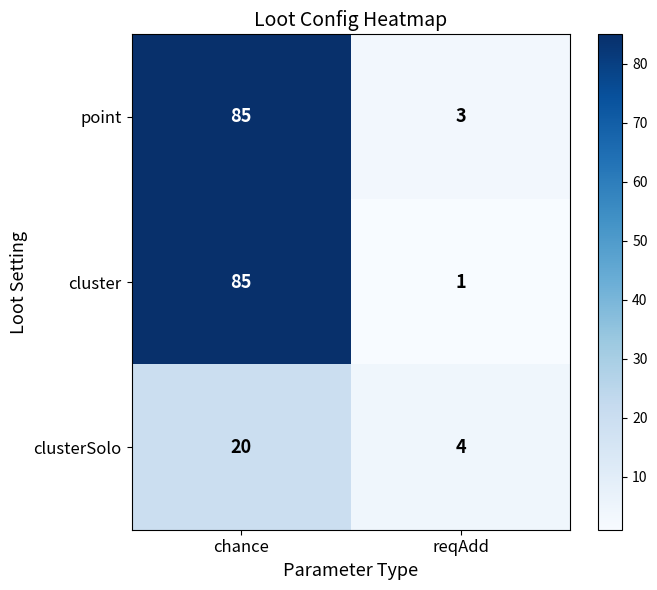

Which series has the widest spread of values?

cluster